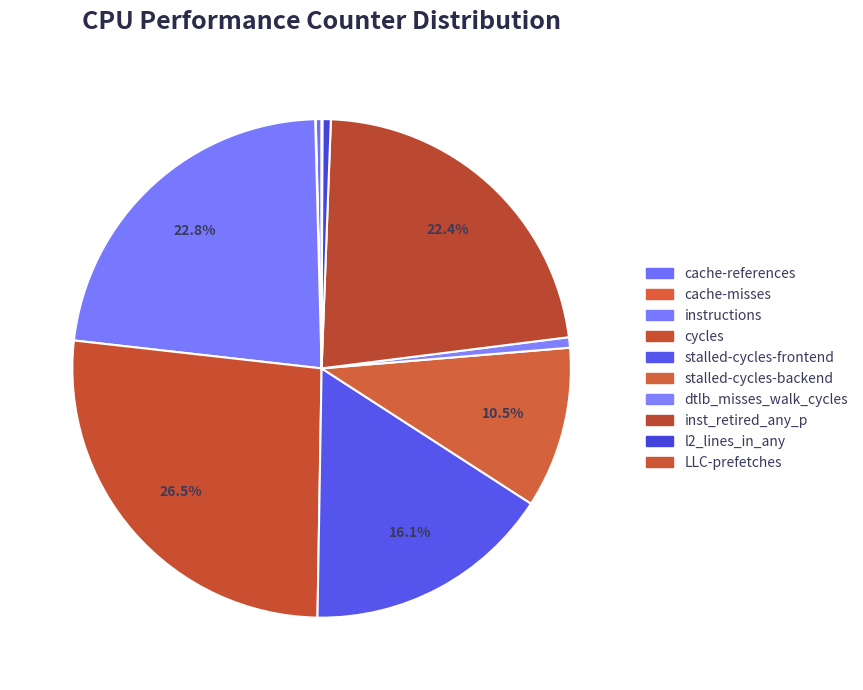

Between cache-references and l2_lines_in_any, which is larger?

l2_lines_in_any